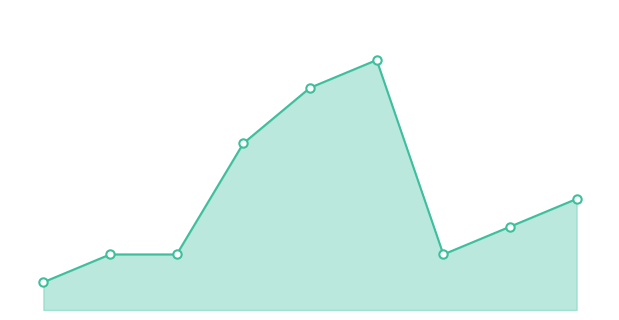

True or false: there are more than 0 points higher than both neighbors.

True